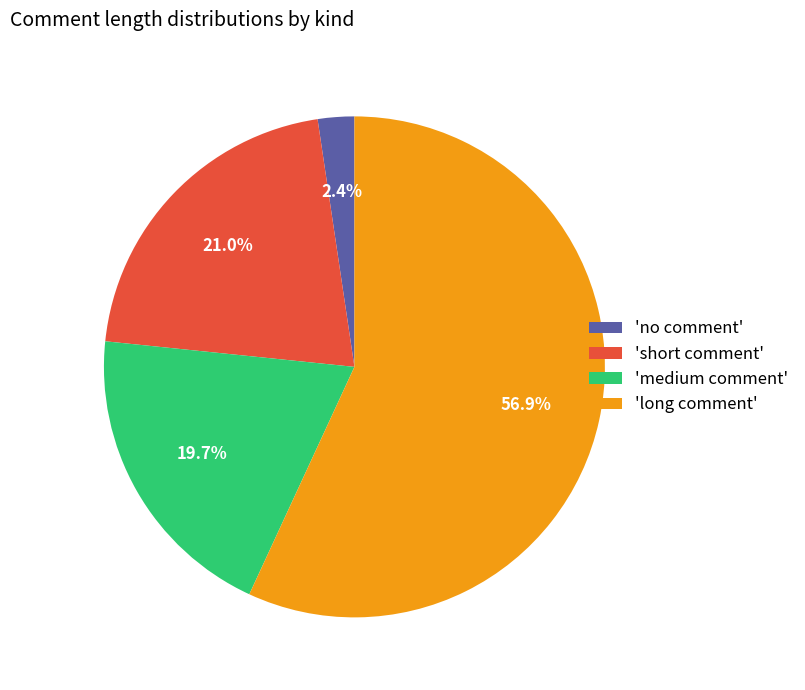

Which slice is the largest?

'long comment'